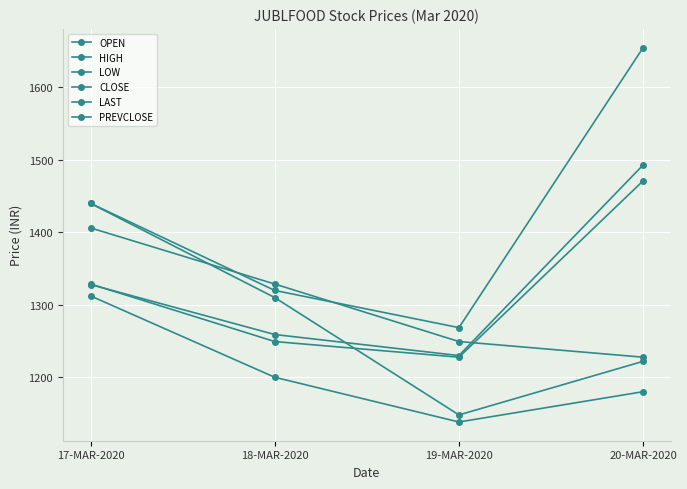

Is this an area chart (filled region under the line)?

No